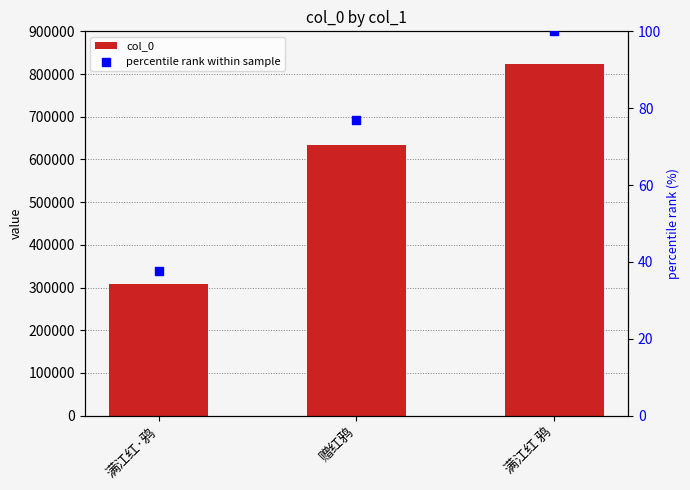

Which series has the largest total across all categories?

col_0